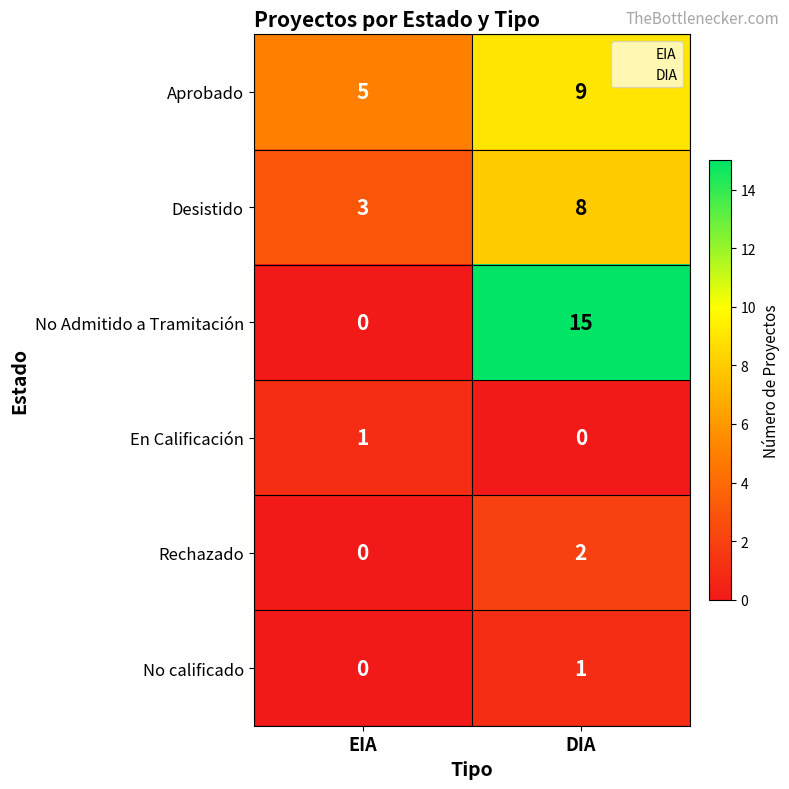

At which label is Rechazado closest to 1?

EIA